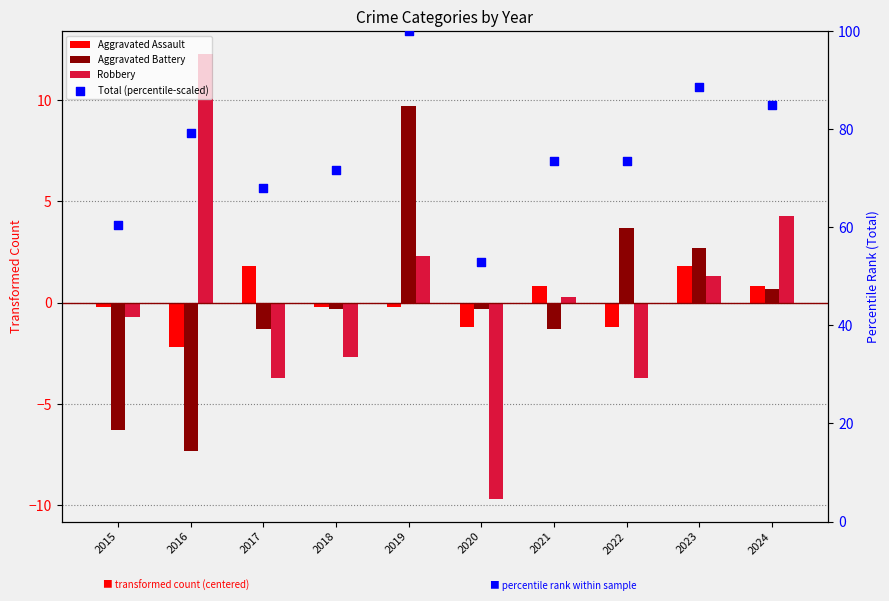

What are all the series names shown in the legend?

Aggravated Assault, Aggravated Battery, Robbery, Total (percentile-scaled)